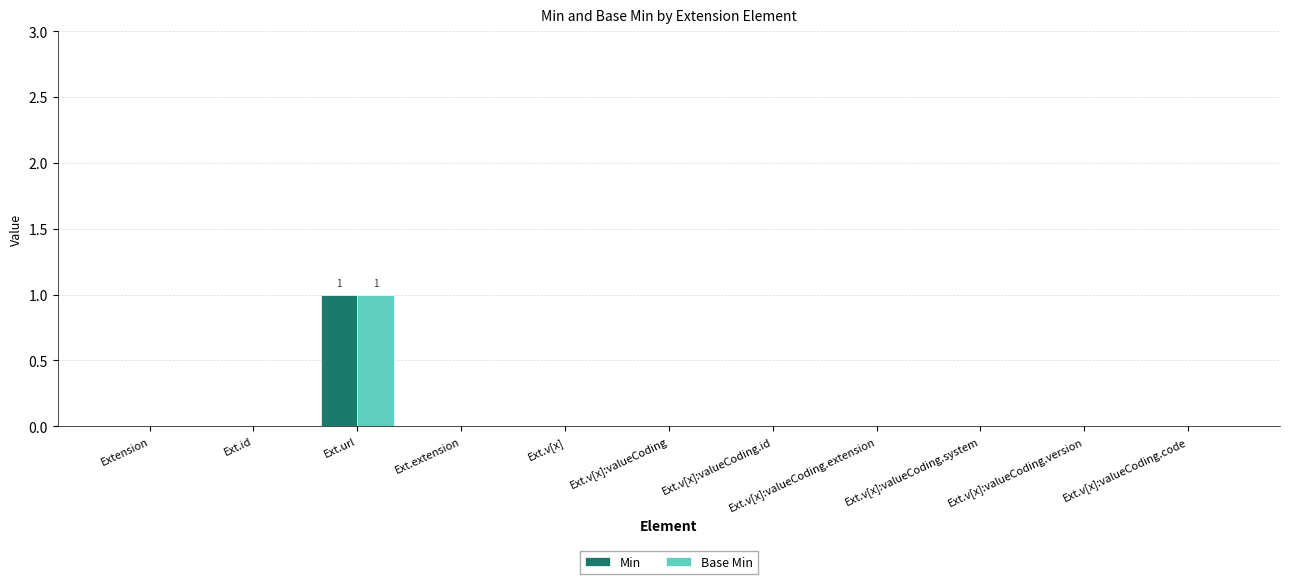

How many data points does each series have?

11